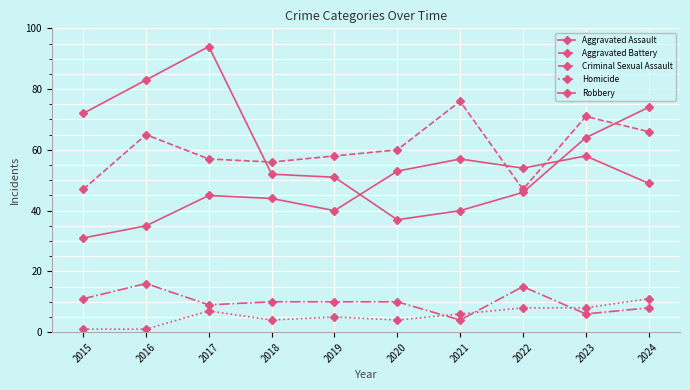

Which series has the largest total across all categories?

Robbery